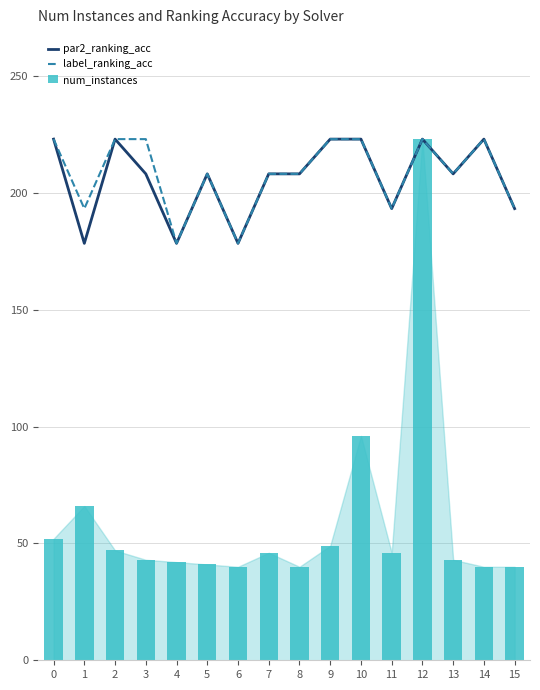

What is the sum of the num_instances values at 12 and 3?

266.0